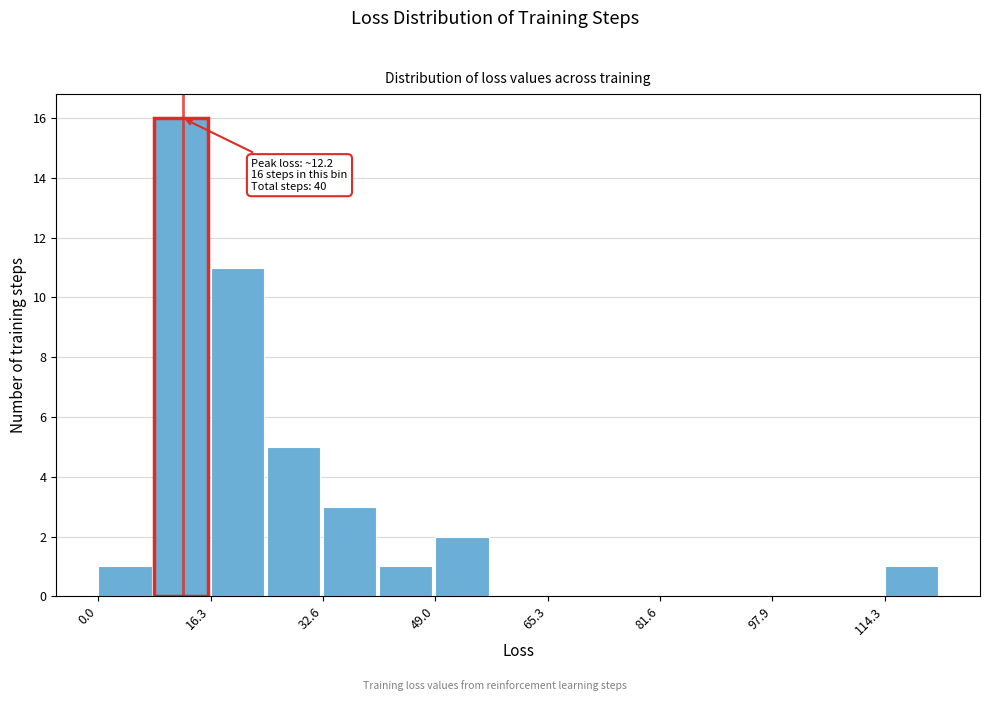

Over which range of the x-axis is the bar tallest?

8 to 16